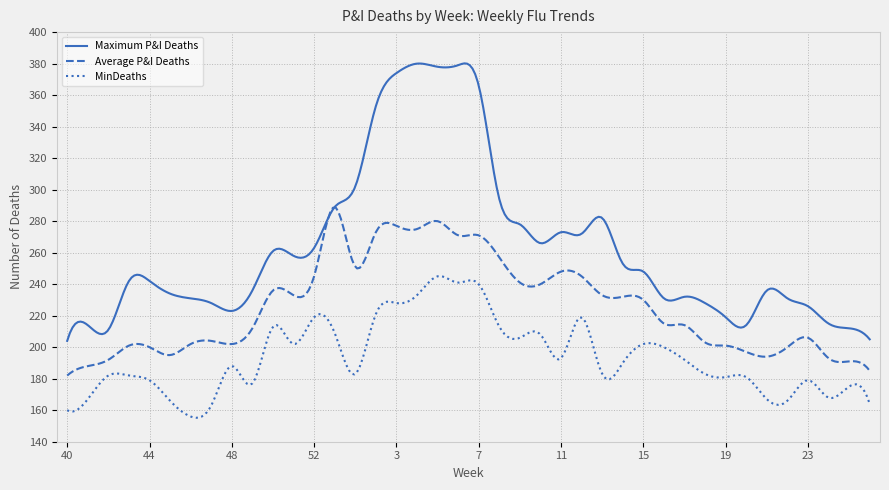

Rank the series by their average value, from highest to lowest.

Maximum P&I Deaths, Average P&I Deaths, MinDeaths